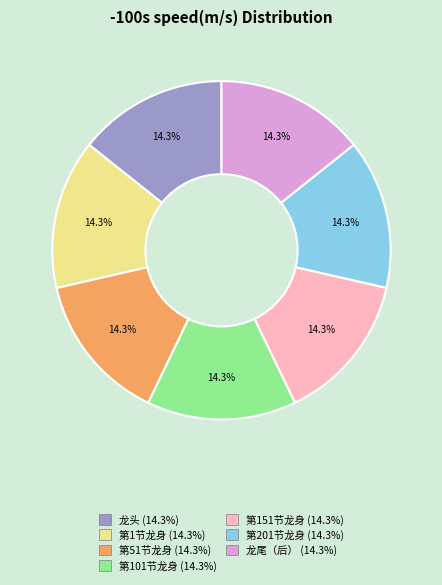

Do 第101节龙身 (14.3%) and 龙头 (14.3%) together represent more than half of the pie?

No